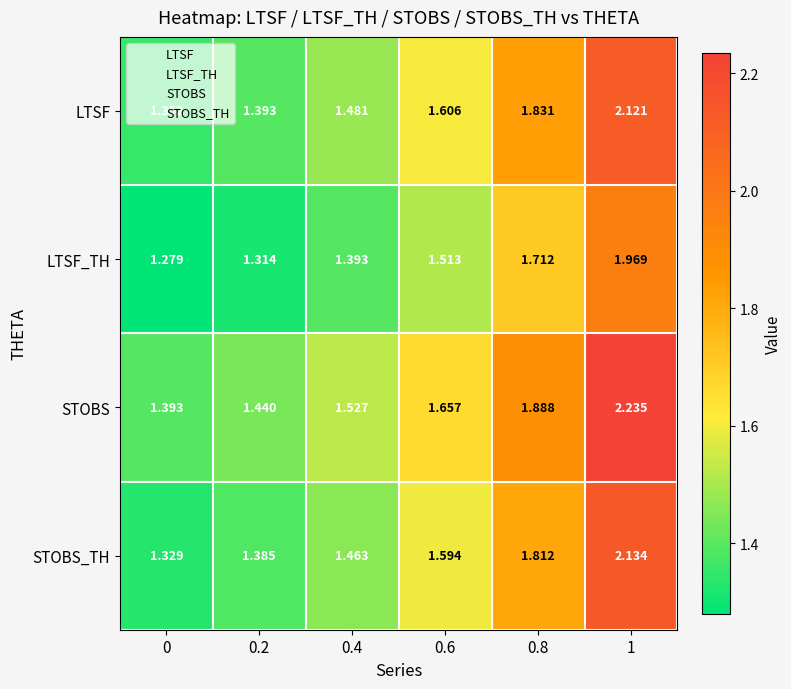

Which series changed the most between 0 and 0.6?

STOBS_TH